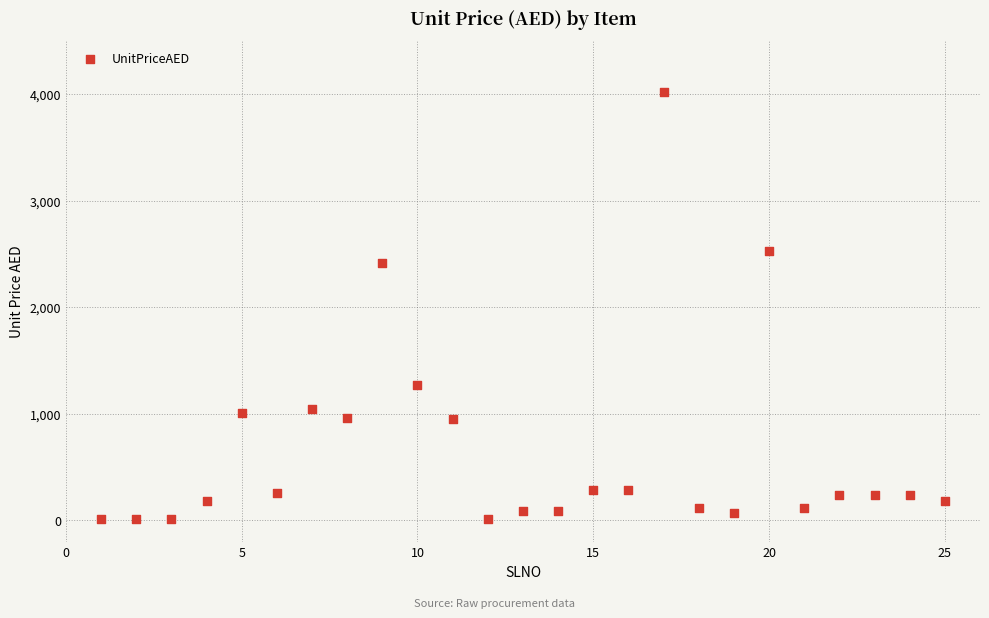

What is the range of X values (max minus min)?

24.0